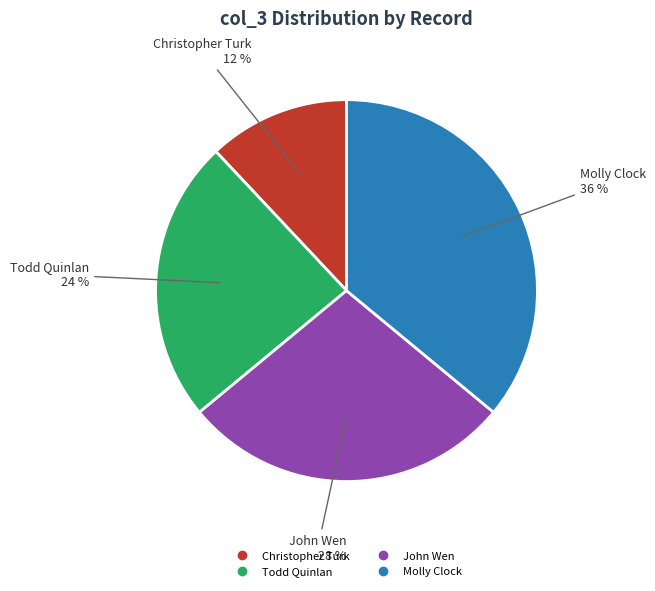

Is there a majority slice in this chart?

No